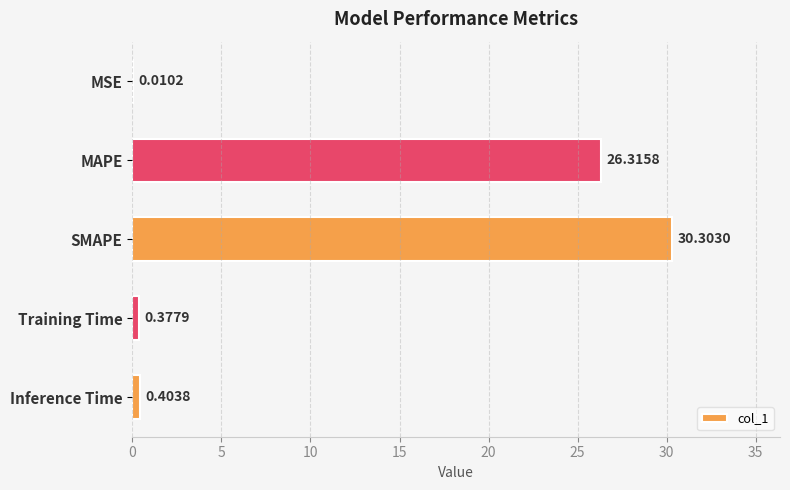

At which label is the value closest to 15?

MAPE